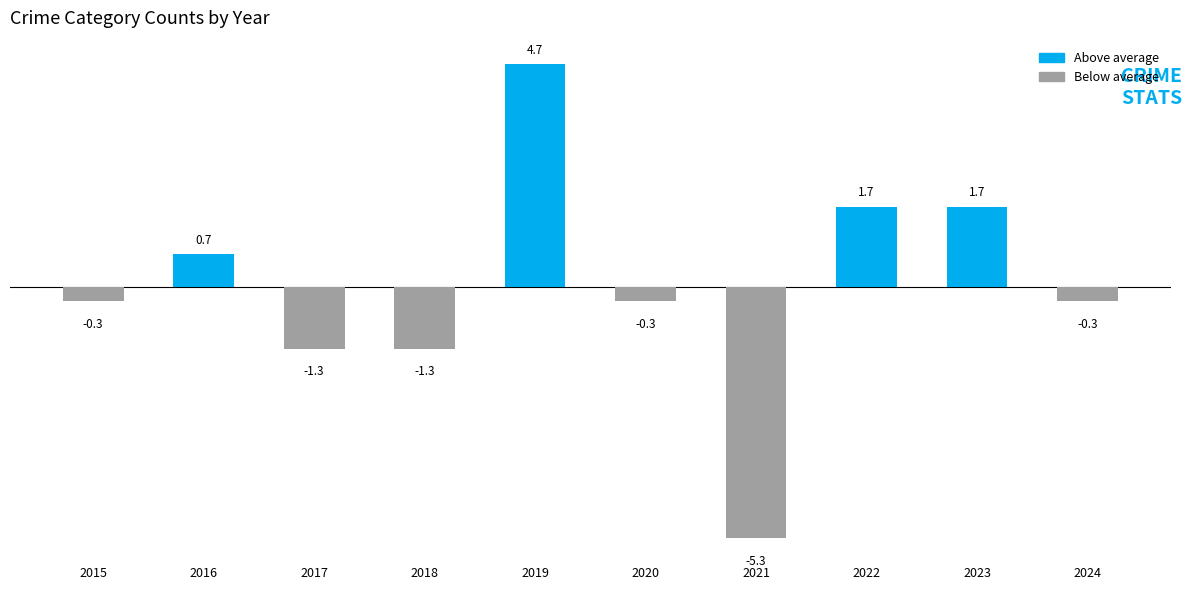

Is it true that the value at 2024 is -0.3?

True